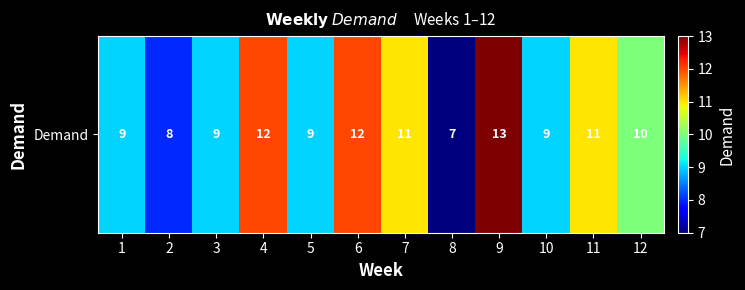

How many data points does each series have?

12